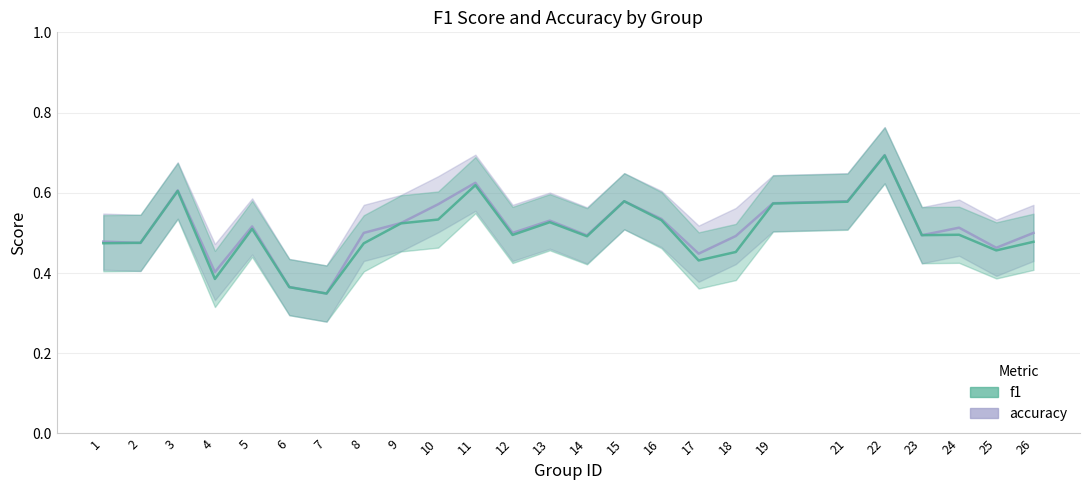

Reading left to right, list all the values displayed in this chart.

accuracy: 1=0.5	2=0.5	3=0.6	4=0.4	5=0.5	6=0.4	7=0.3	8=0.5	9=0.5	10=0.6	11=0.6	12=0.5	13=0.5	14=0.5	15=0.6	16=0.5	17=0.4	18=0.5	19=0.6	21=0.6	22=0.7	23=0.5	24=0.5	25=0.5	26=0.5
f1: 1=0.5	2=0.5	3=0.6	4=0.4	5=0.5	6=0.4	7=0.3	8=0.5	9=0.5	10=0.5	11=0.6	12=0.5	13=0.5	14=0.5	15=0.6	16=0.5	17=0.4	18=0.5	19=0.6	21=0.6	22=0.7	23=0.5	24=0.5	25=0.5	26=0.5